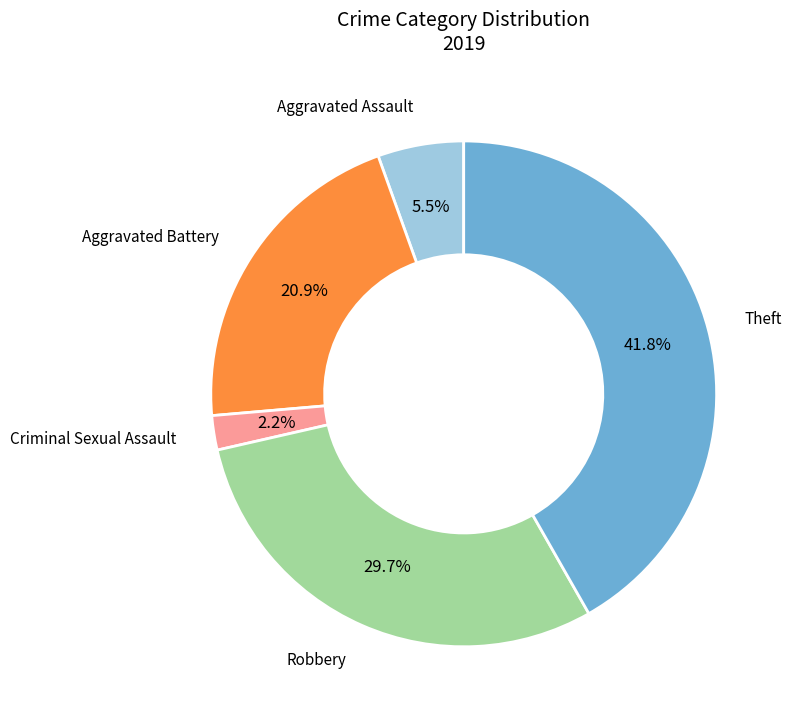

Is there a majority slice in this chart?

No